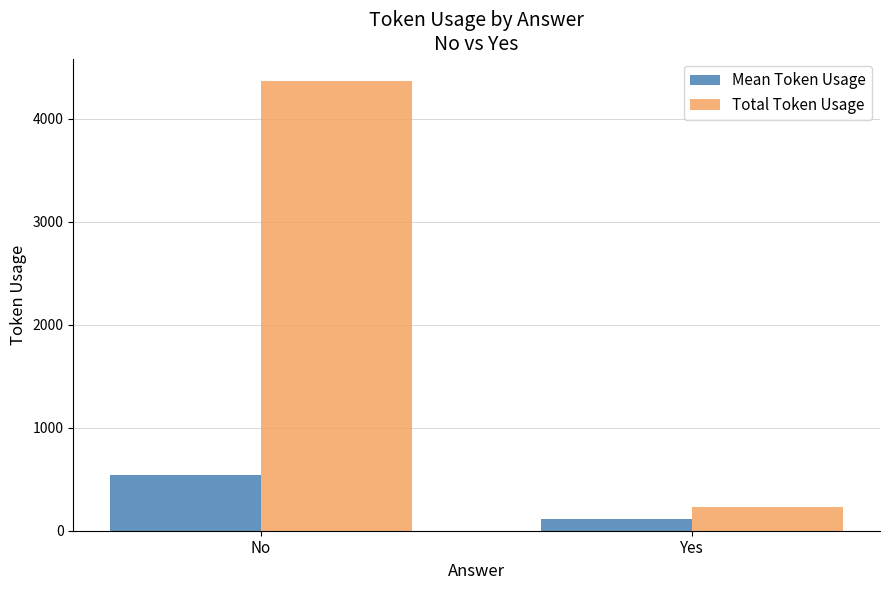

What is the difference between the highest and lowest values at No?

3818.5